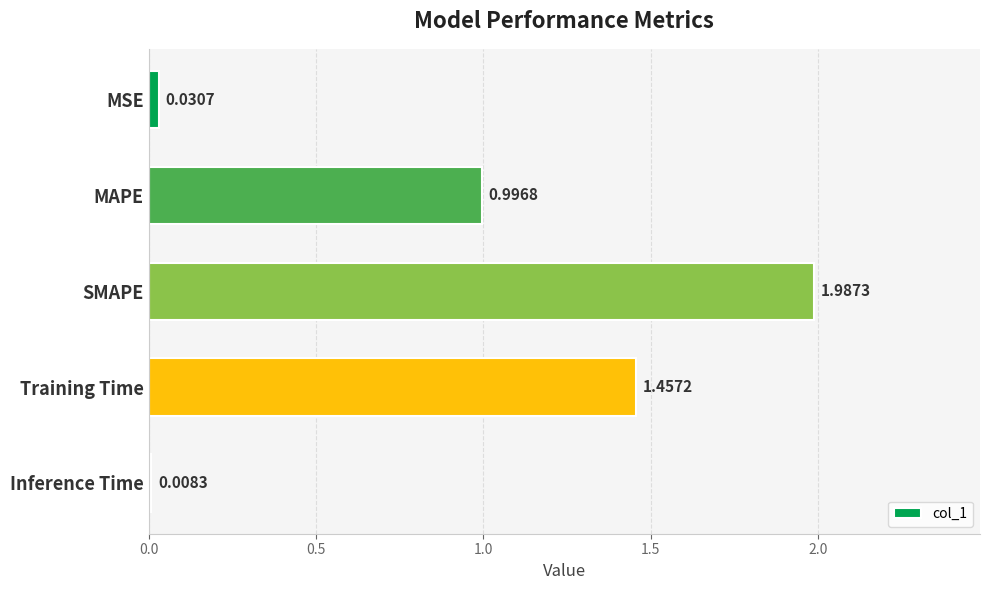

Rank the categories by value from lowest to highest.

Inference Time, MSE, MAPE, Training Time, SMAPE